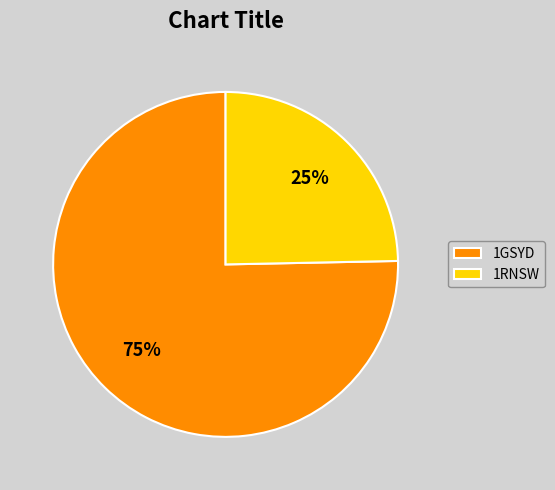

To the nearest percent, what is the combined percentage of 1RNSW and 1GSYD?

100%